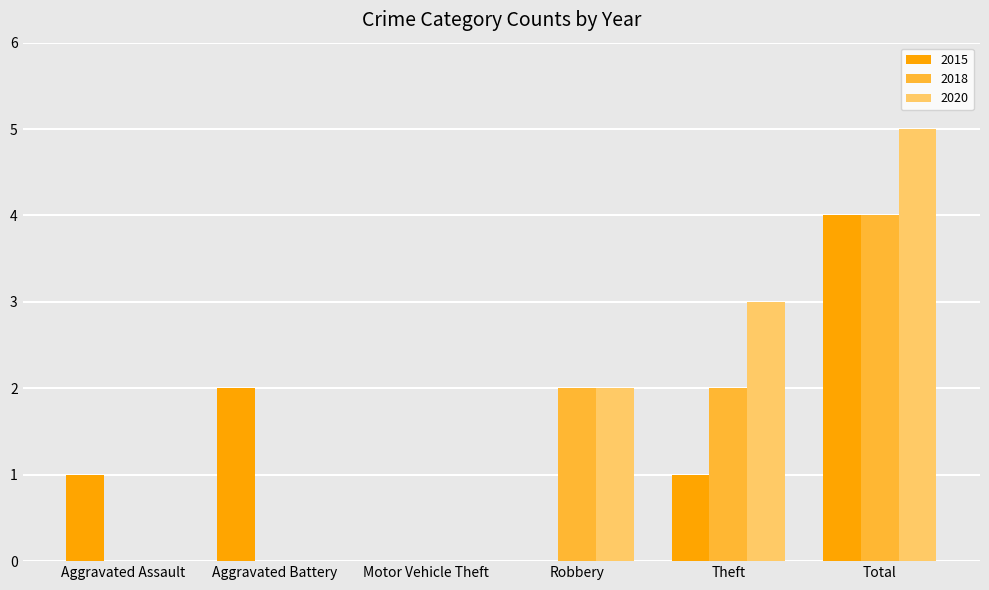

Is the value of 2015 at Aggravated Battery greater than the value of 2020 at Aggravated Assault?

Yes